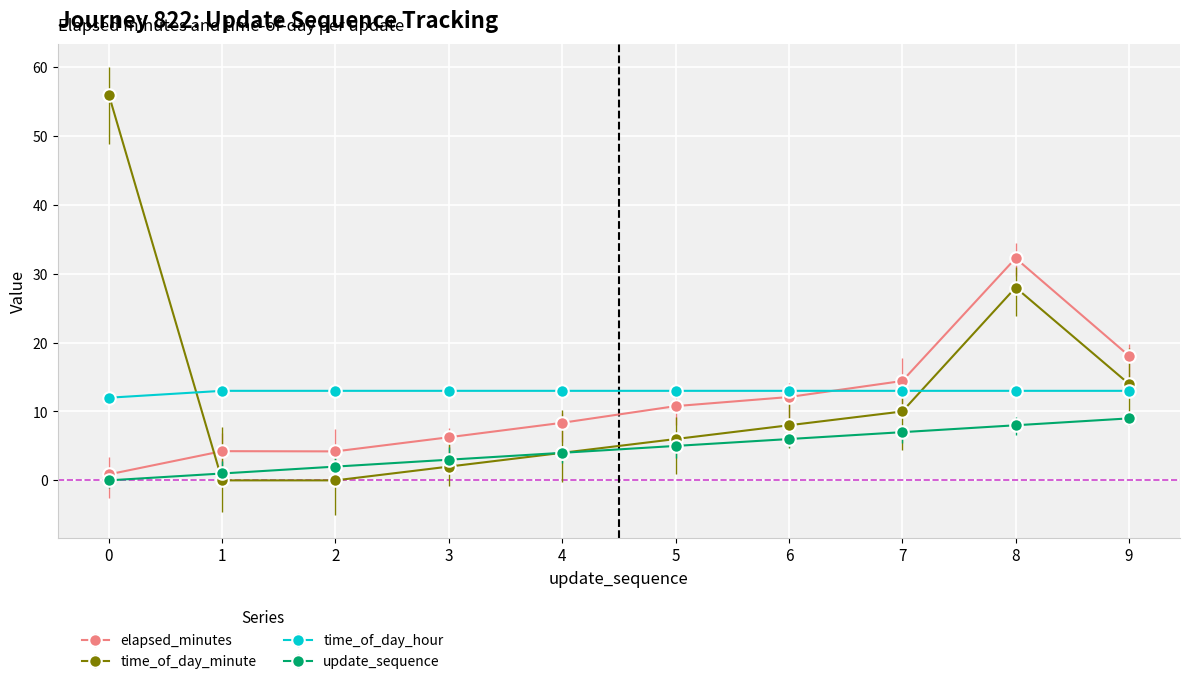

Which series has the widest spread of values?

time_of_day_minute